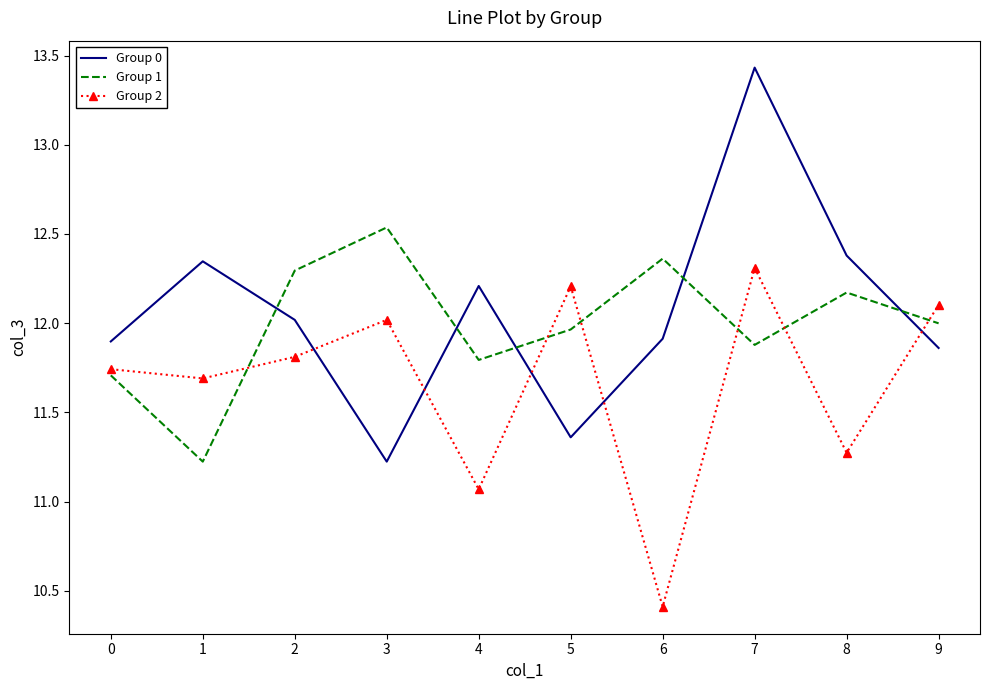

What is the difference between the highest and lowest values at 5?

0.8